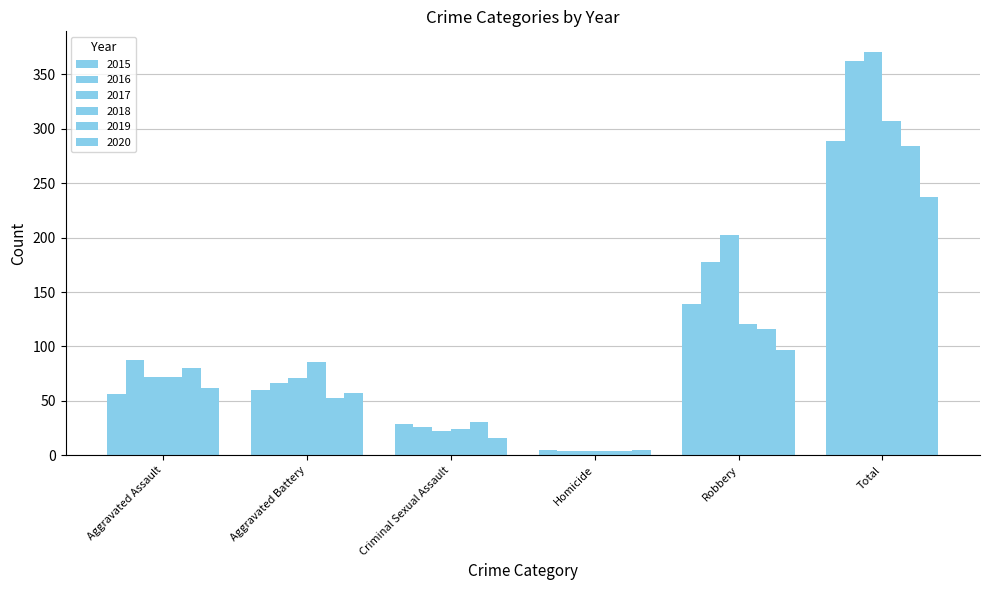

Between Aggravated Assault and Homicide, which series saw the biggest shift?

2016